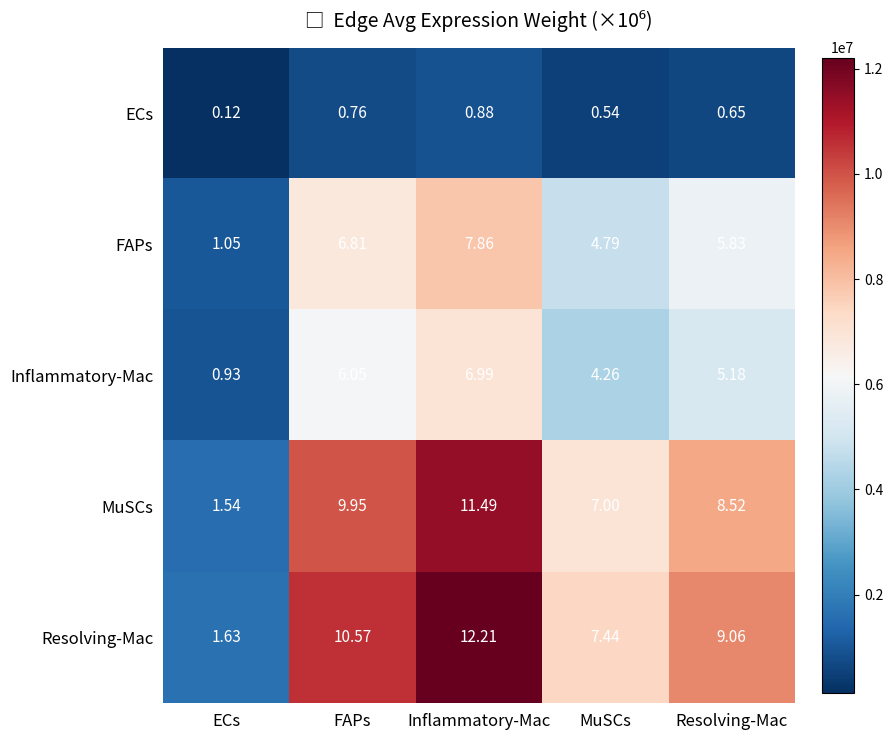

At which label does MuSCs reach its minimum?

ECs